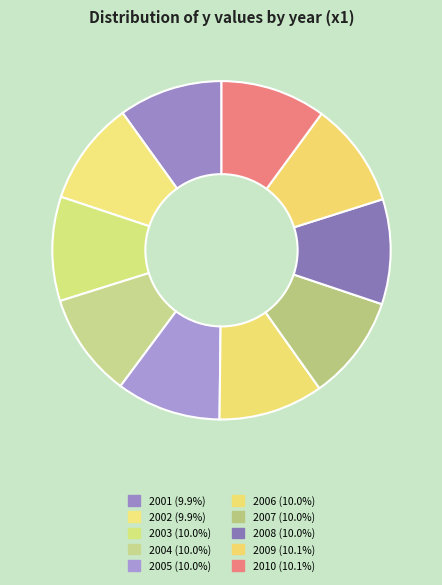

Rank the categories by value from lowest to highest.

2001, 2002, 2003, 2004, 2005, 2006, 2007, 2008, 2009, 2010